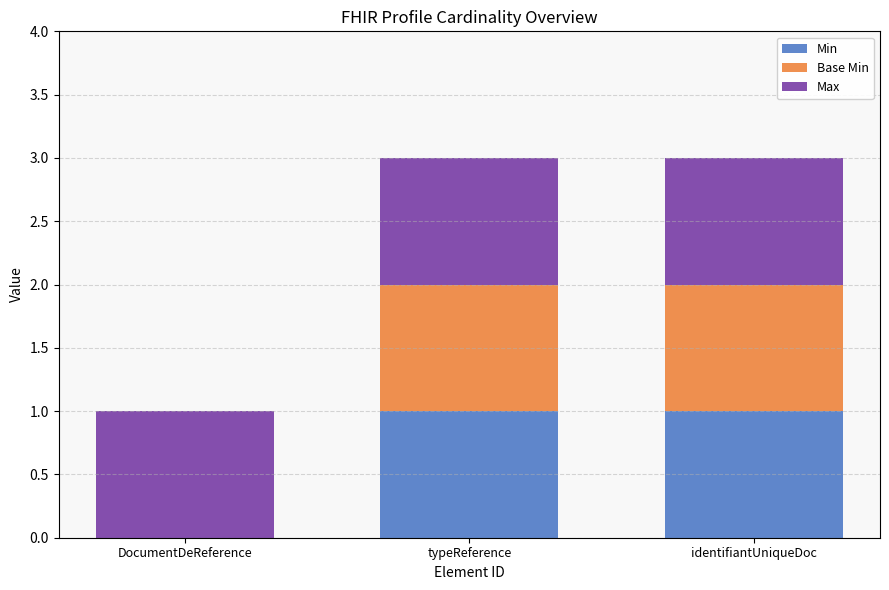

The Min series shows 0 at DocumentDeReference. True or false?

True